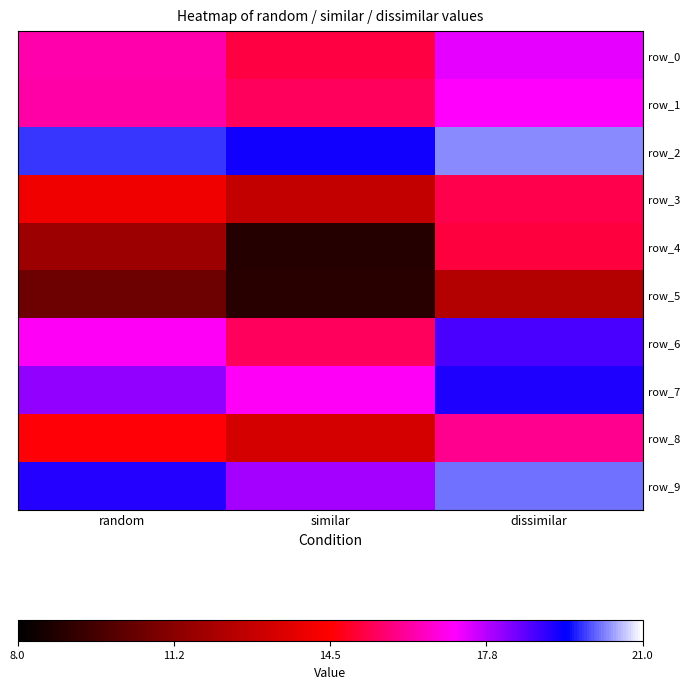

At which label does row_4 reach its peak?

dissimilar